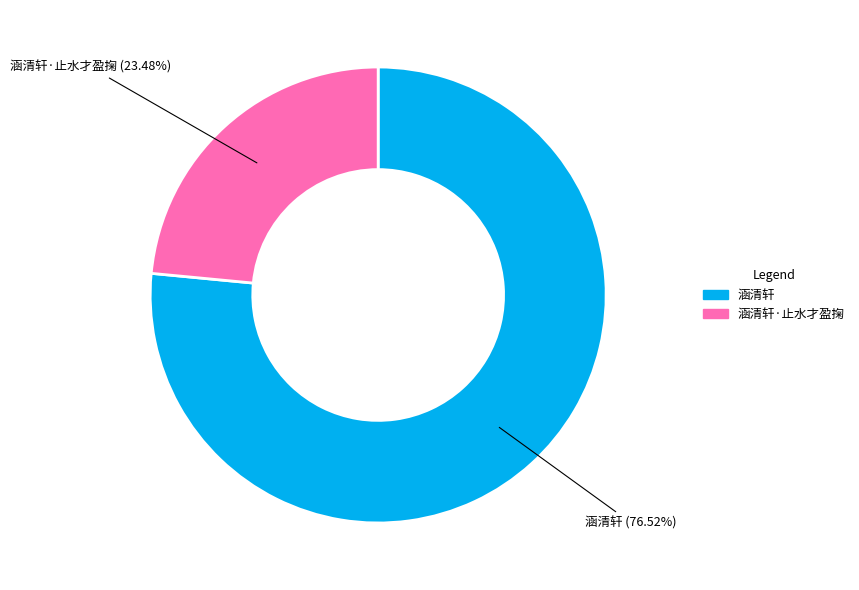

How many slices are in this pie chart?

2